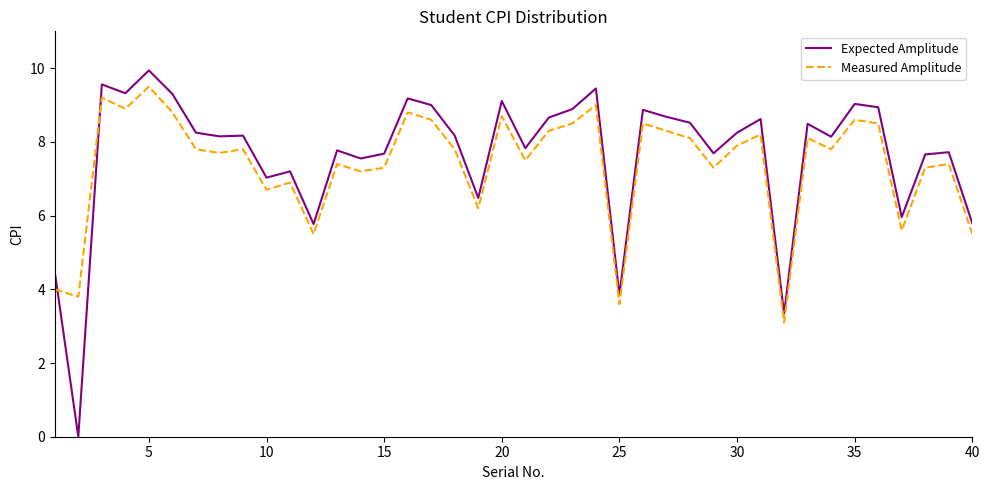

True or false: Measured Amplitude and Expected Amplitude cross at least once.

True